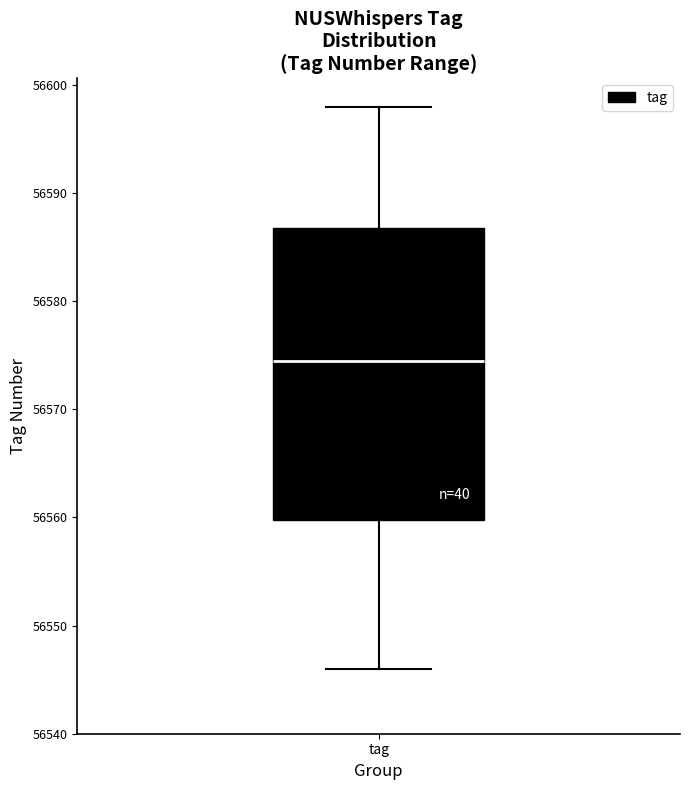

Where is the lower edge of the box for tag on the y-axis? The values are not printed on the chart, so give them approximately, as read against the axis.

56560